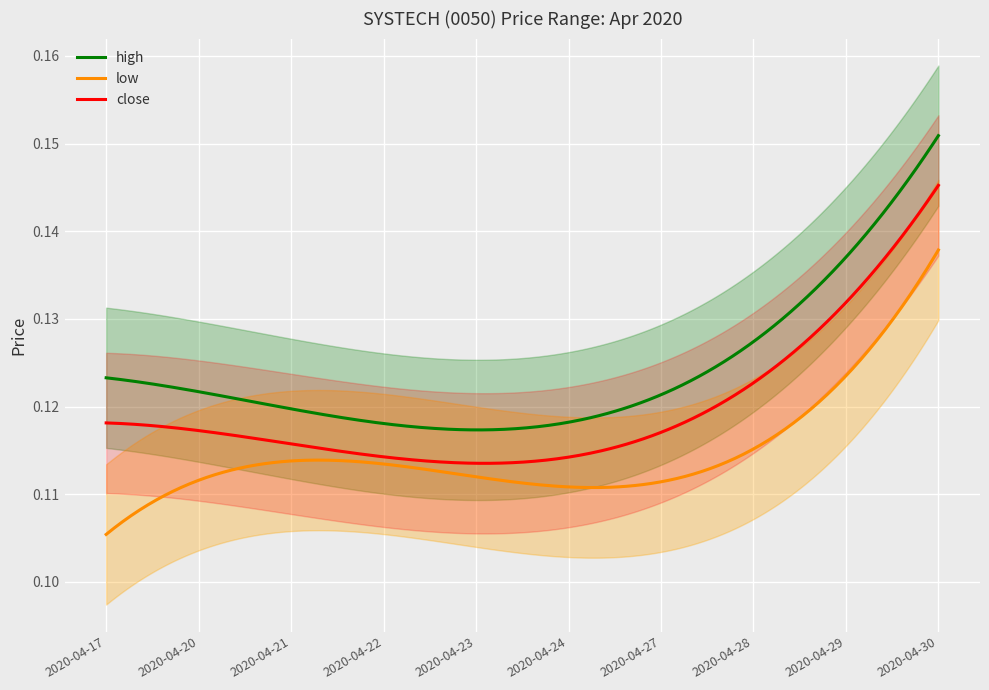

True or false: high and low cross at least once.

False